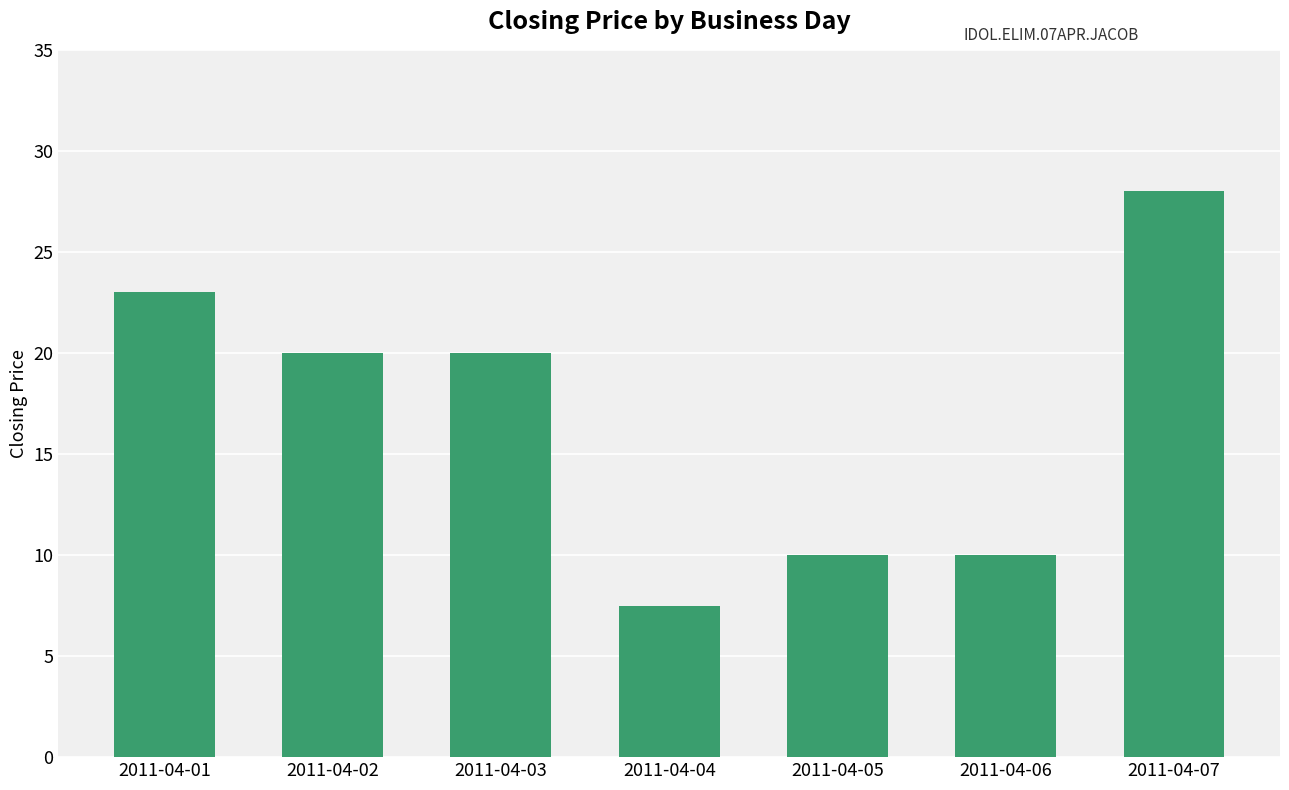

At which category does the chart reach its peak across all series?

2011-04-07